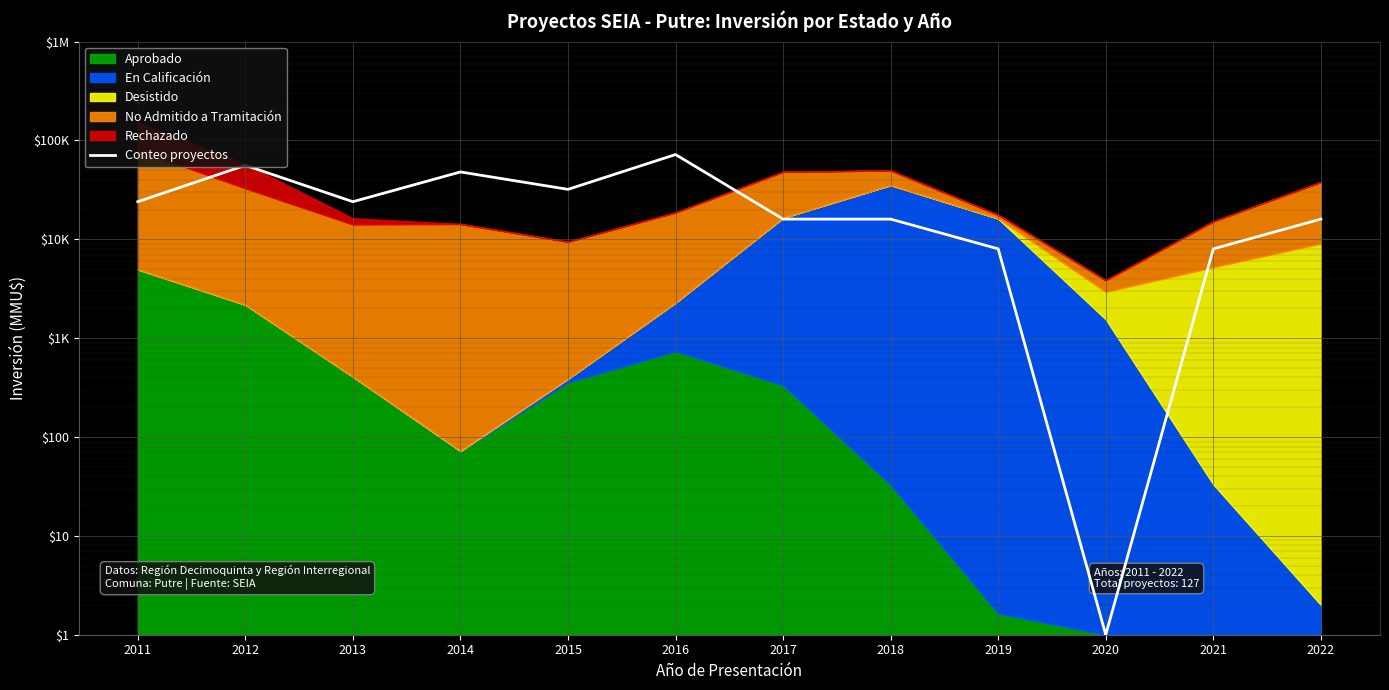

How many points are higher than both their immediate neighbors (excluding endpoints)?

3